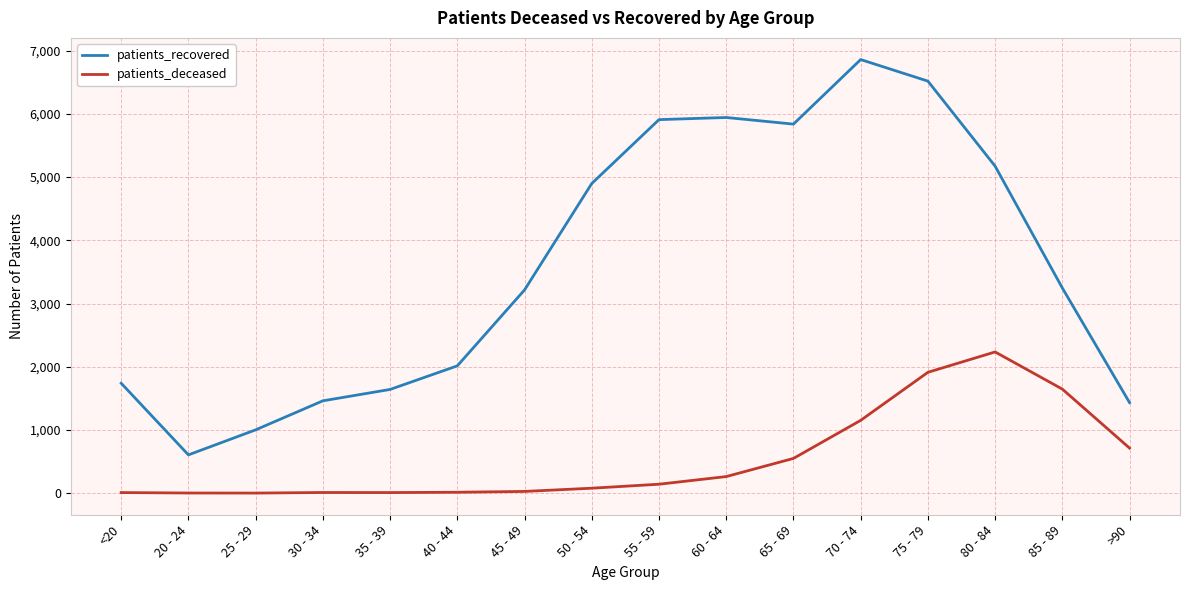

What is the minimum value shown in the chart?

2